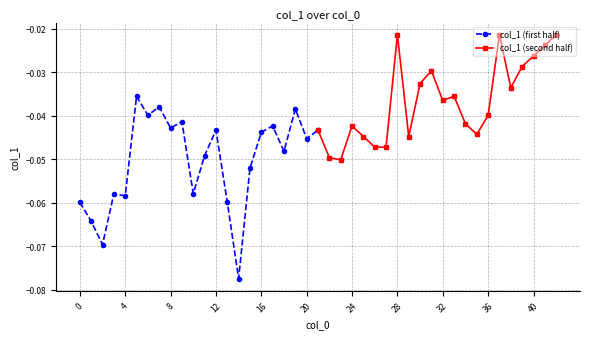

How many distinct data groups are displayed?

2